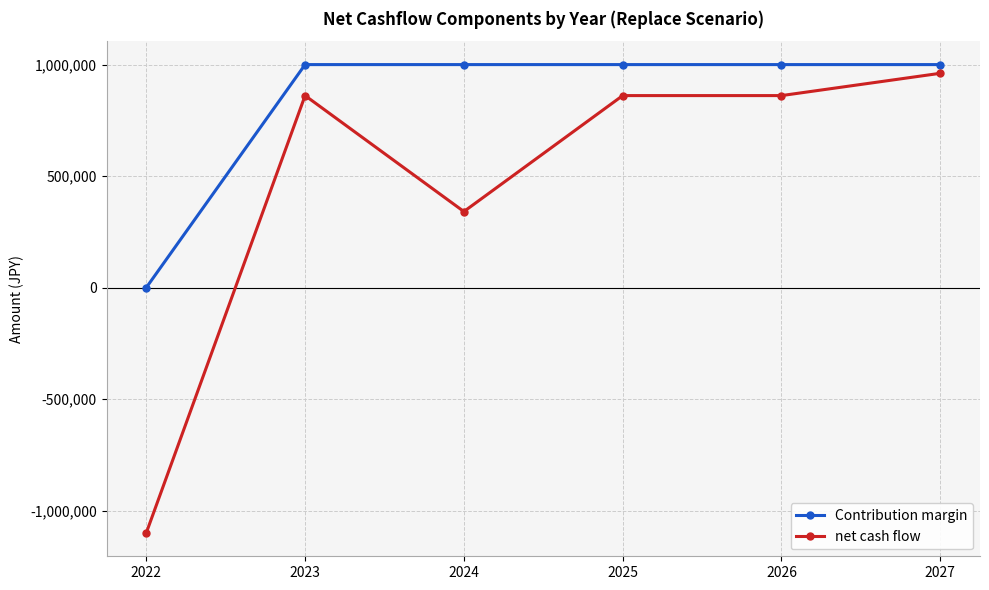

At which category is the sum across all series the highest?

2027